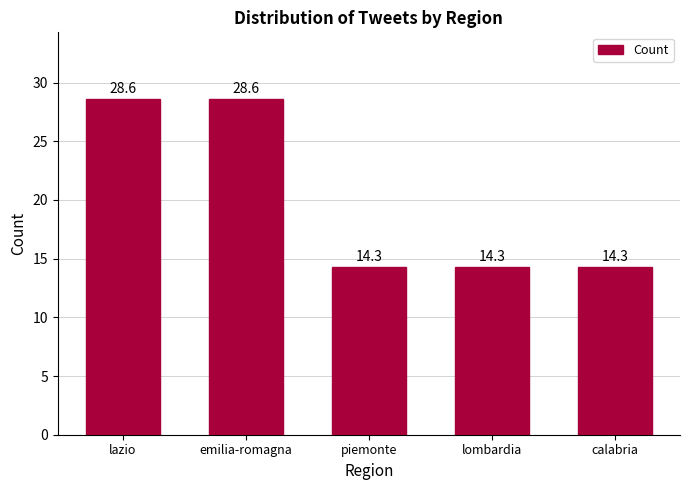

What is the average value?

20.0